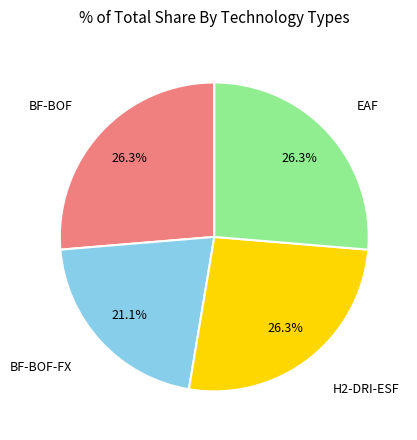

Count the number of slices in the pie.

4